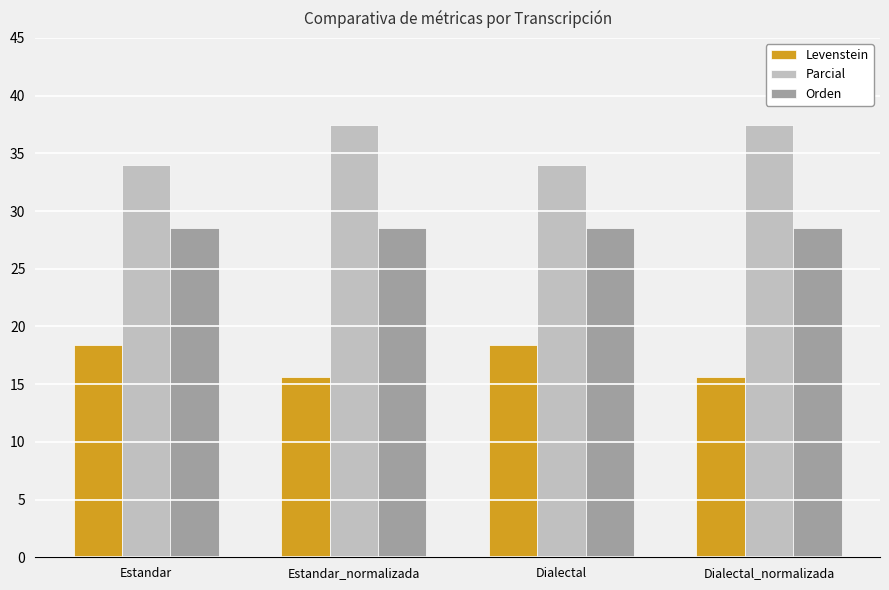

What is the difference between the Parcial values at Dialectal_normalizada and Estandar?

3.5